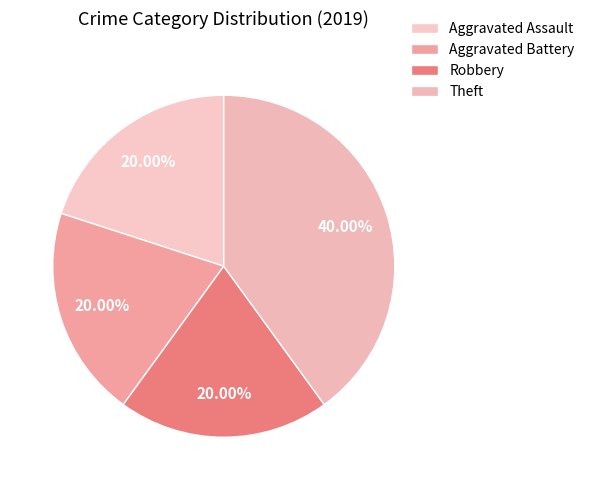

Count the number of slices in the pie.

4